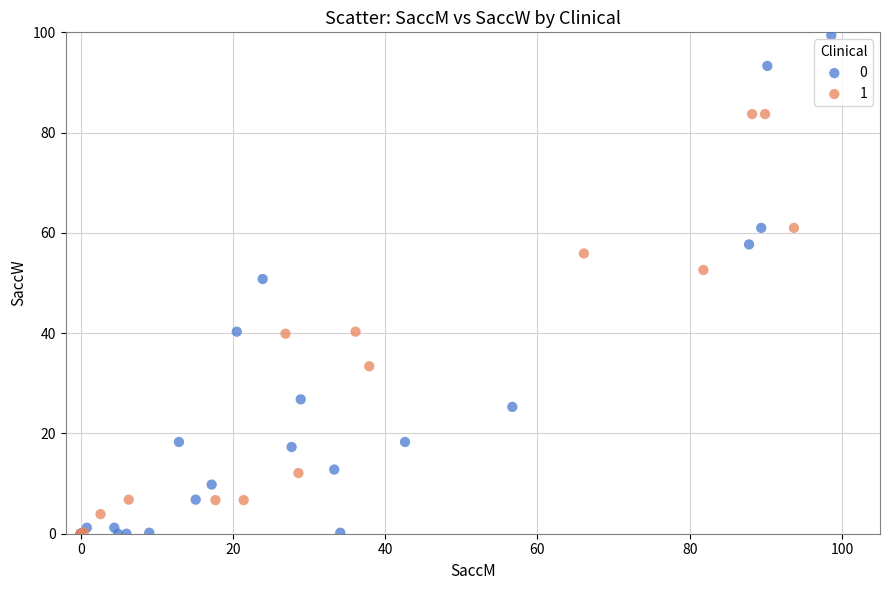

What are all the series names shown in the legend?

0, 1